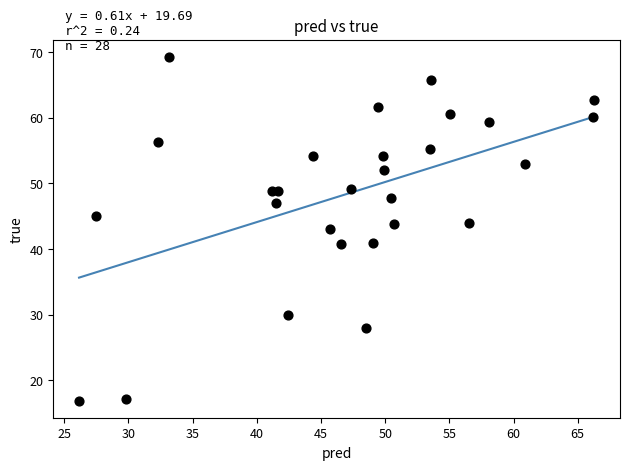

What is the range of Y values (max minus min)?

52.3